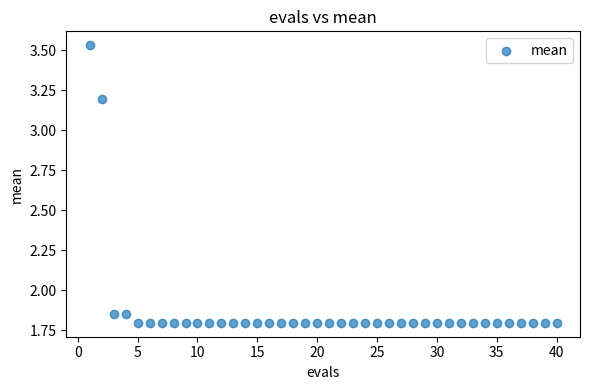

What is the range of Y values (max minus min)?

1.7